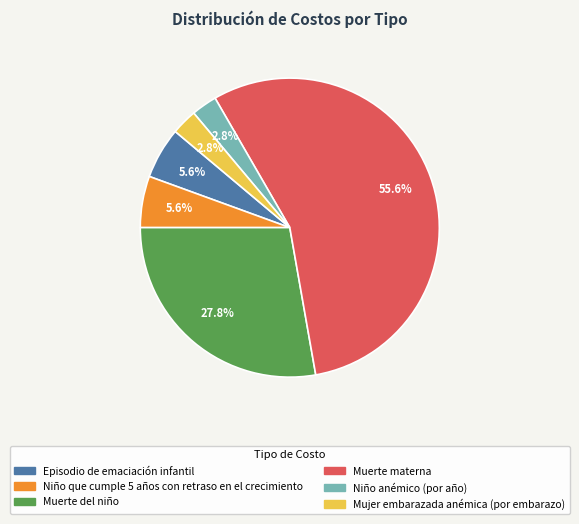

How many segments does this pie chart have?

6